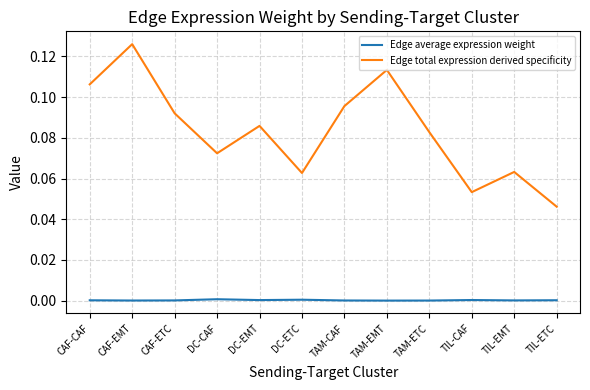

What is the sum of all Edge total expression derived specificity values?

1.0